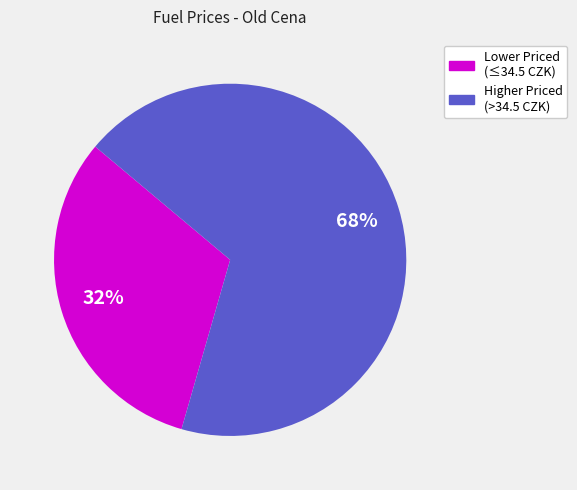

Is there any slice that represents more than half of the pie?

Yes